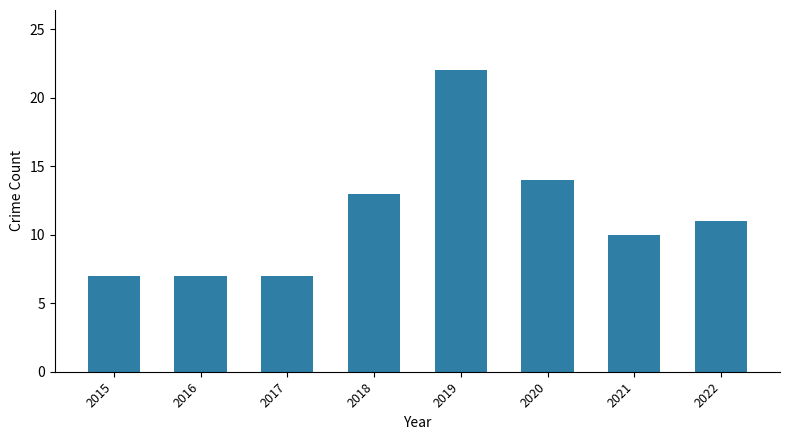

What is the change in value from 2017 to 2020?

+7